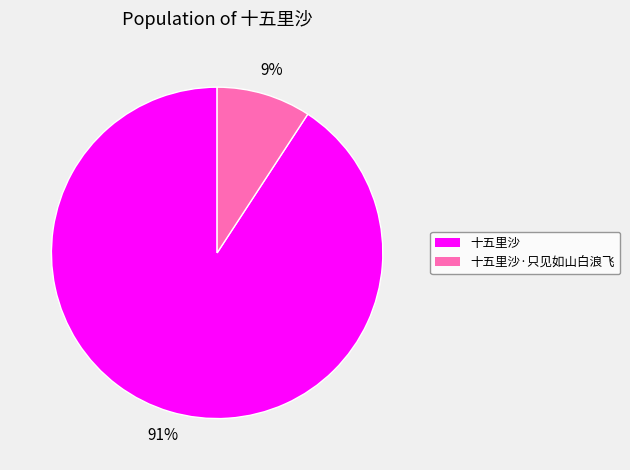

To the nearest percent, what is the average slice percentage?

50%